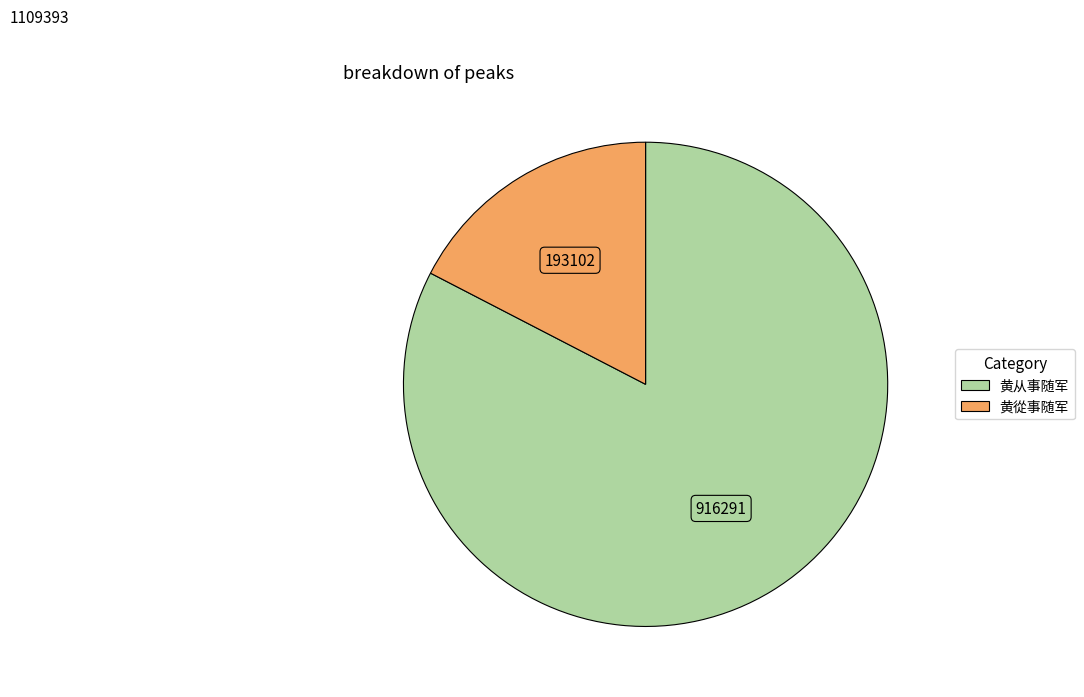

Do 黄从事随军 and 黄從事随军 together represent more than half of the pie?

Yes